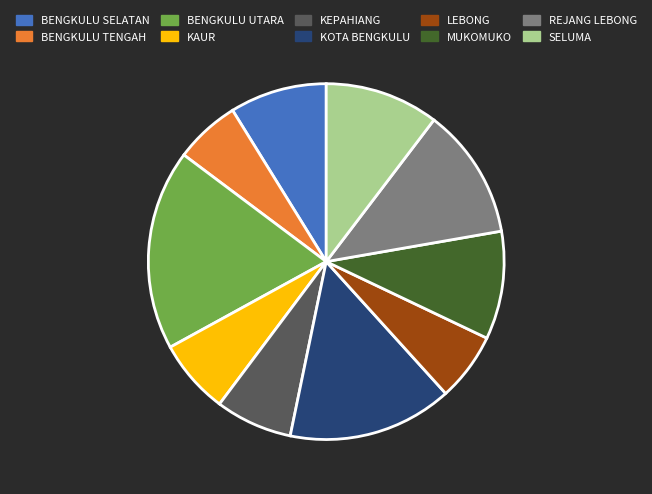

The REJANG LEBONG slice represents 7% of the pie. True or false?

False